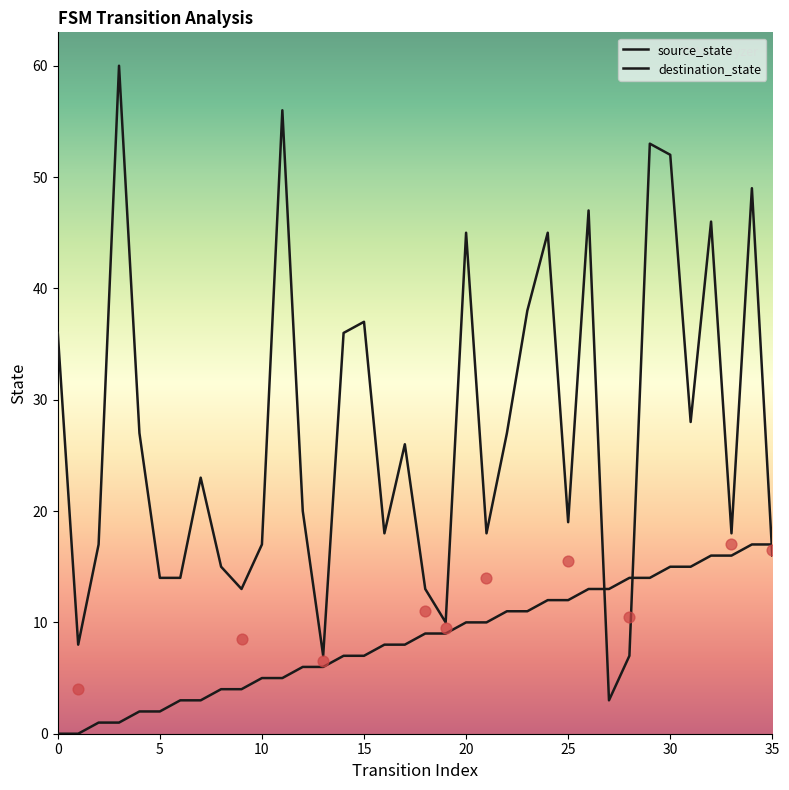

Which series contains the lowest Y value?

source_state